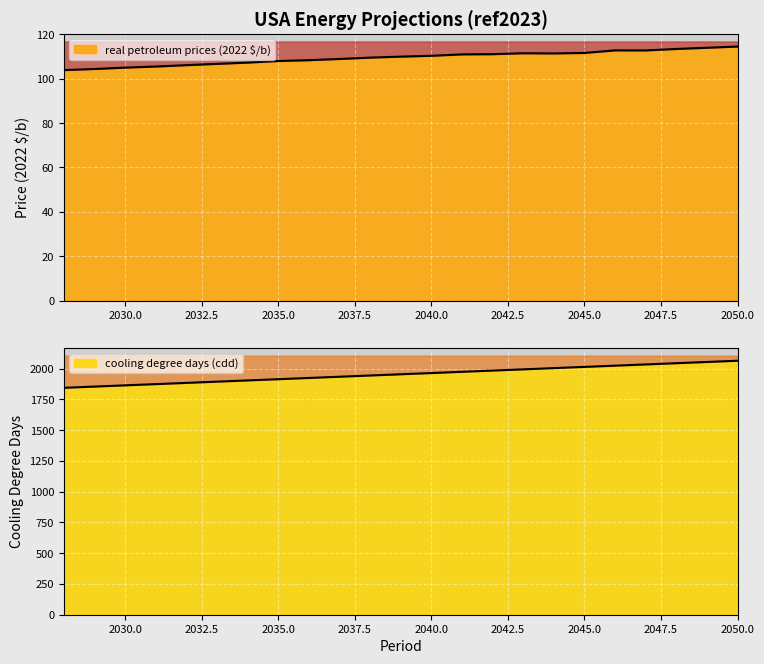

True or false: real petroleum prices (2022 $/b) has a value of 114.5 at 2050.

True